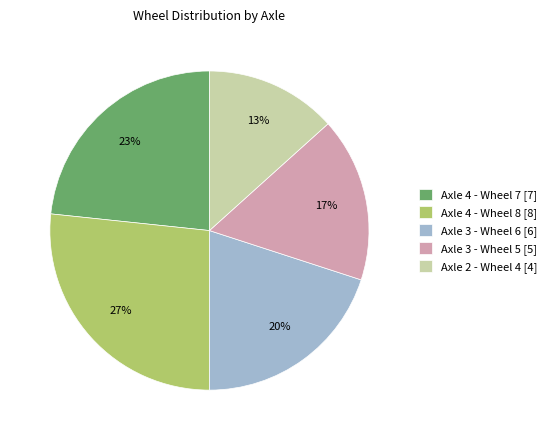

Is the sum of Axle 4 - Wheel 7 [7] and Axle 3 - Wheel 6 [6] greater than half?

No